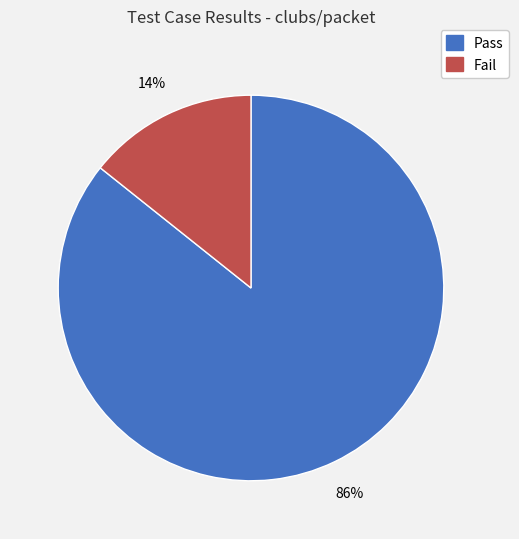

To the nearest percent, what percentage of the pie is Pass?

86%